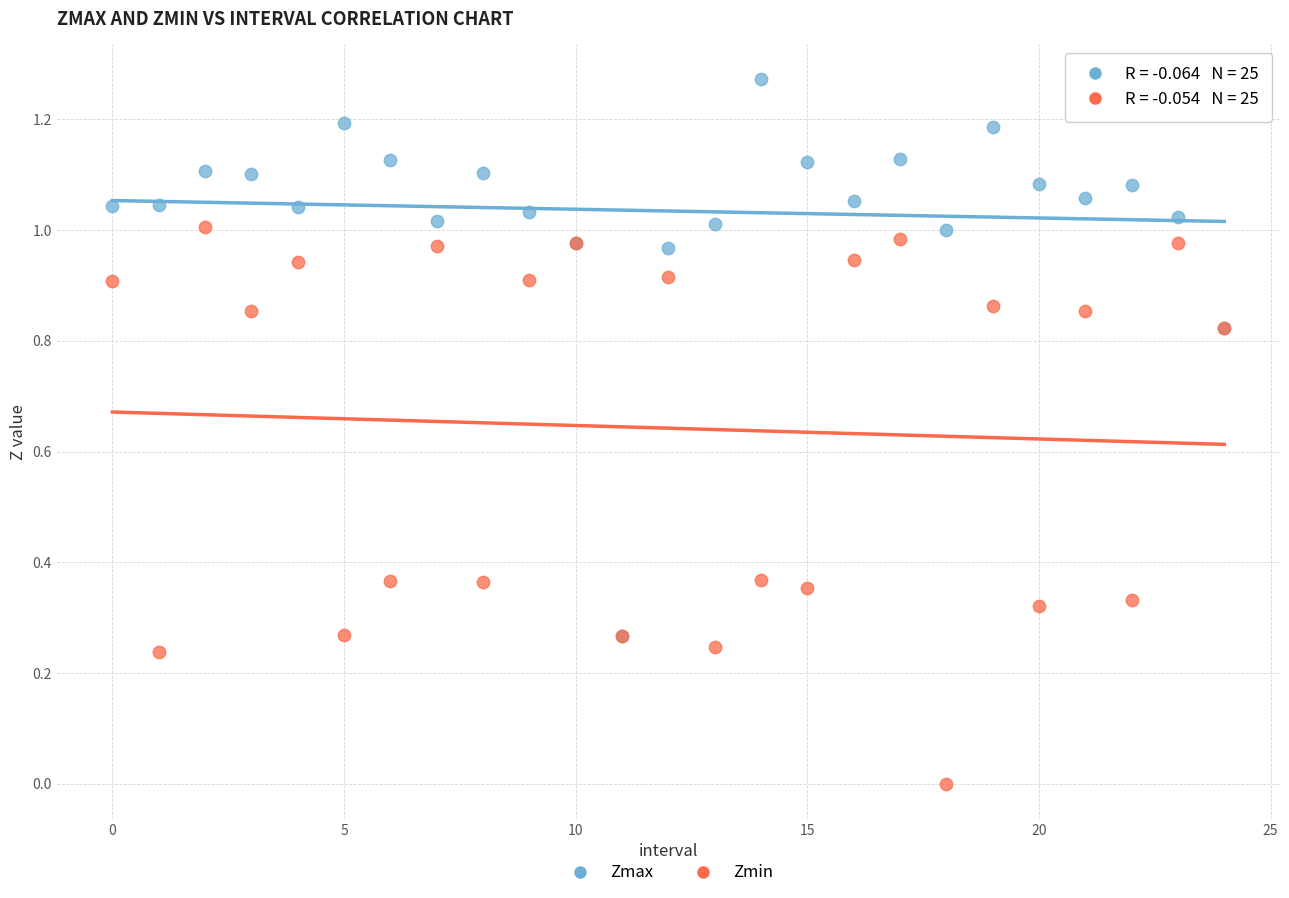

Which series reaches the maximum Y coordinate?

Zmax